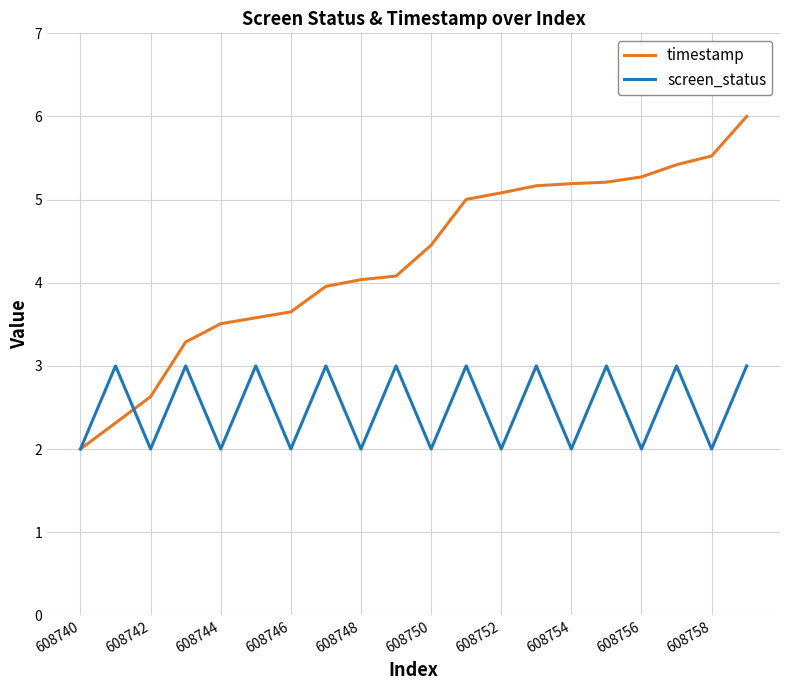

Rank the series by their average value, from lowest to highest.

screen_status, timestamp